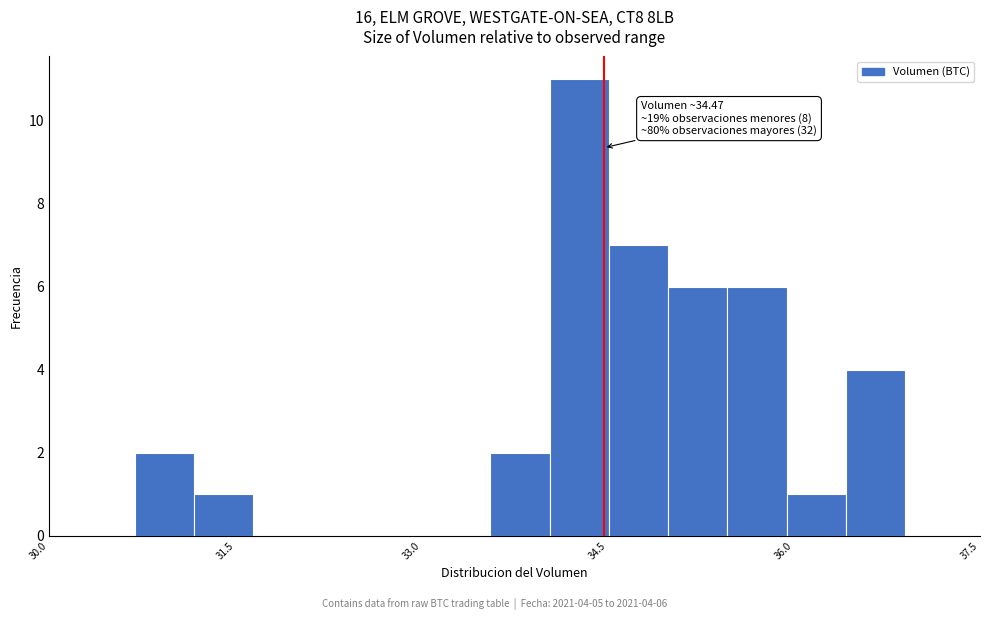

Read against the x-axis, roughly where is the centre of the tallest bar?

34.2